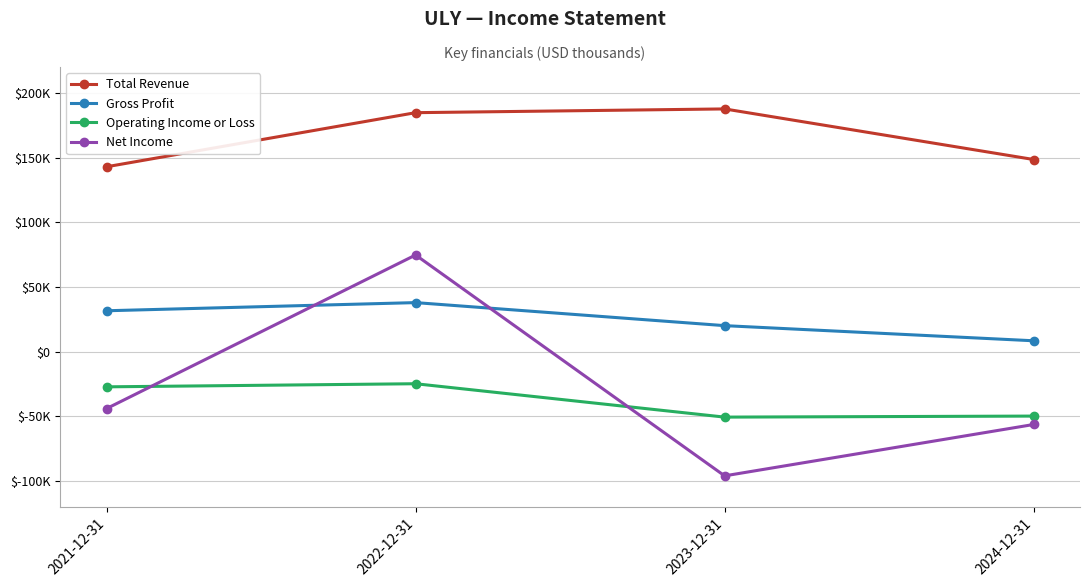

True or false: Gross Profit and Total Revenue intersect in this chart.

False